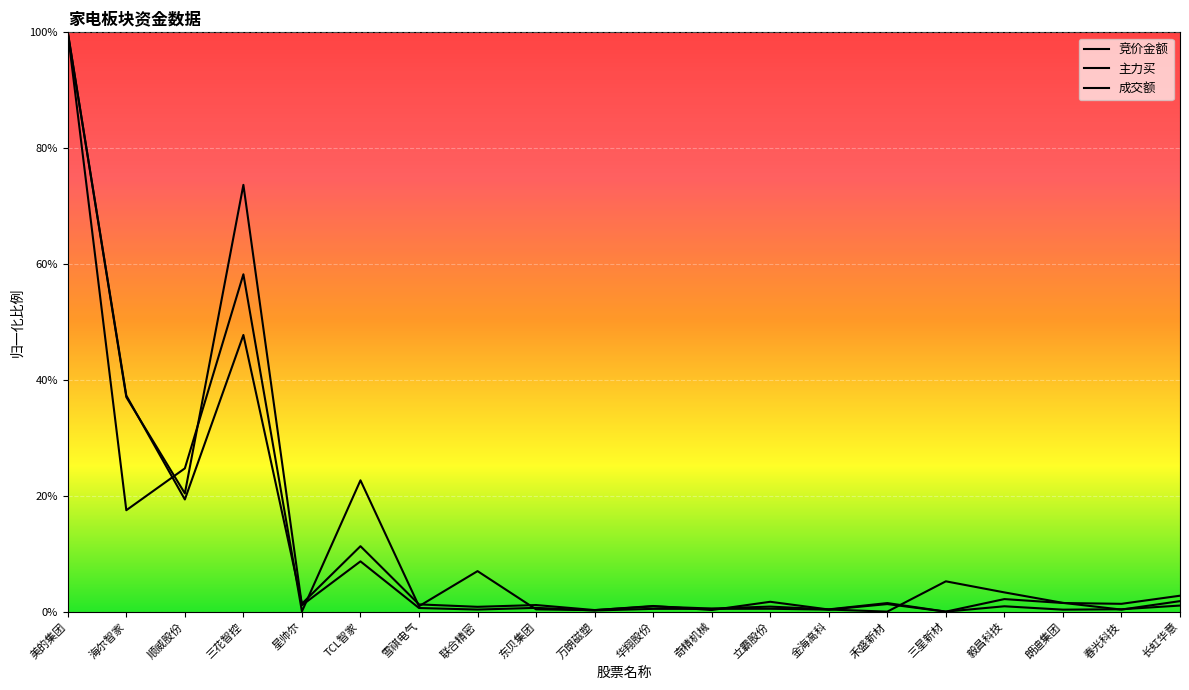

In 主力买, how many points are higher than both neighbors (excluding endpoints)?

7